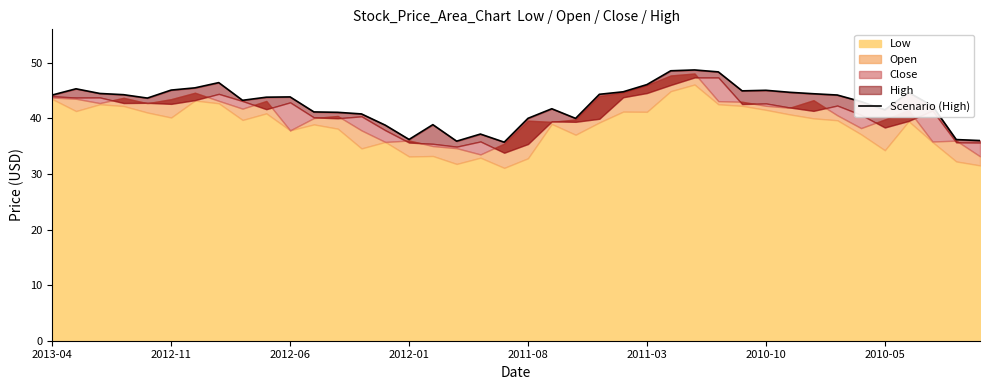

What is the sum of all values?

1704.7